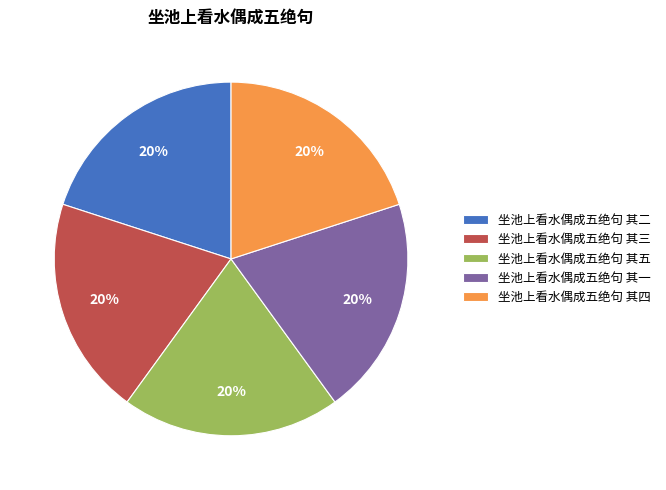

The 坐池上看水偶成五绝句 其四 slice represents 14% of the pie. True or false?

False